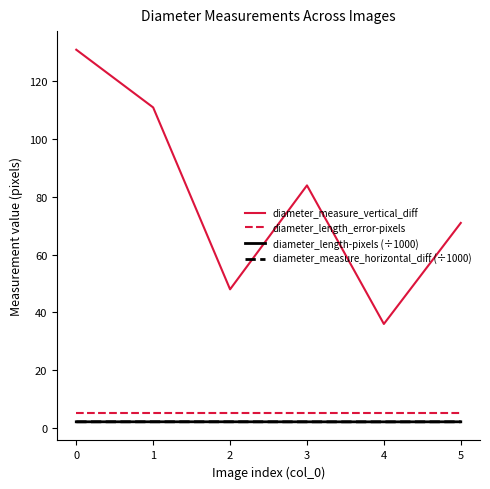

What value does the diameter_length-pixels (÷1000) series have at 0?

2.1